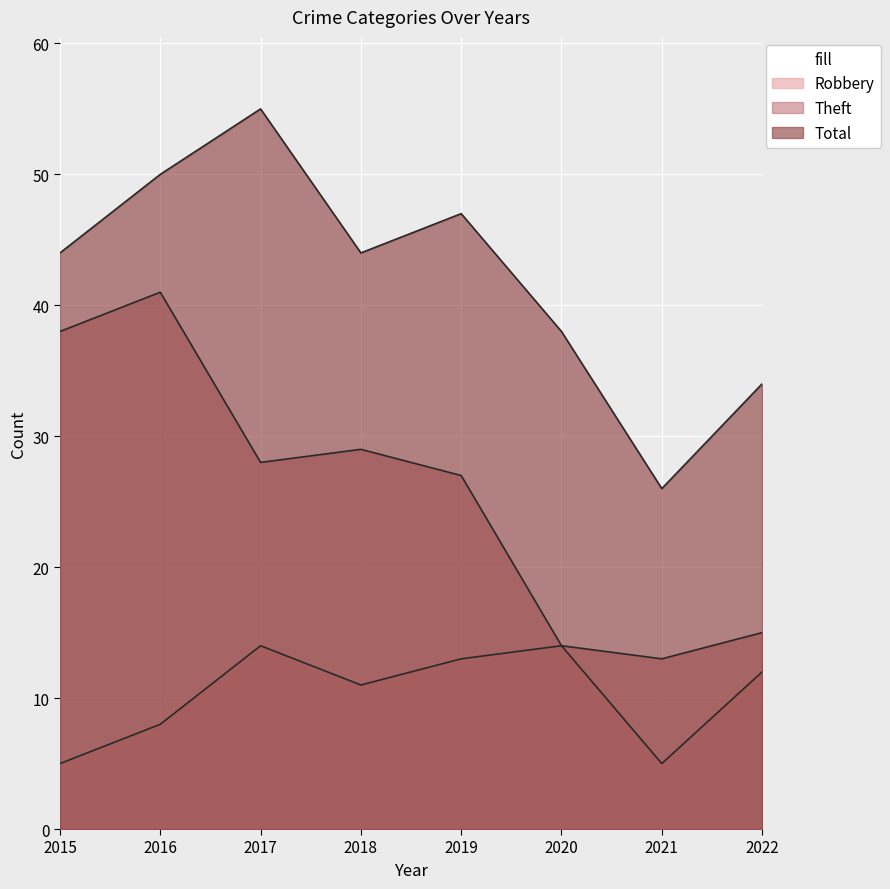

What value does the Total series have at 2016, to the nearest 10?

50